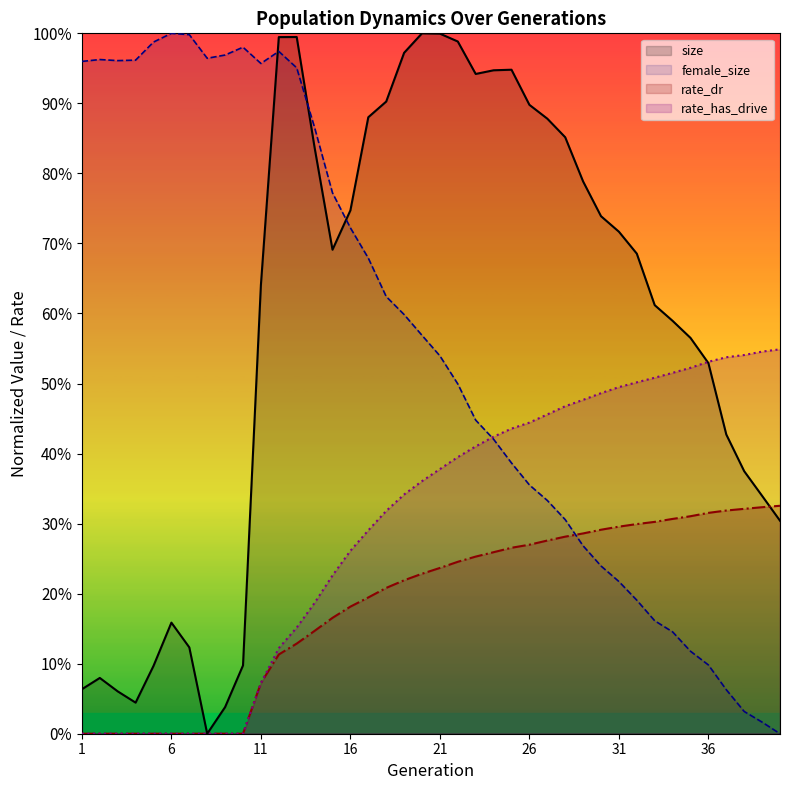

What are all the series names shown in the legend?

size, female_size, rate_dr, rate_has_drive